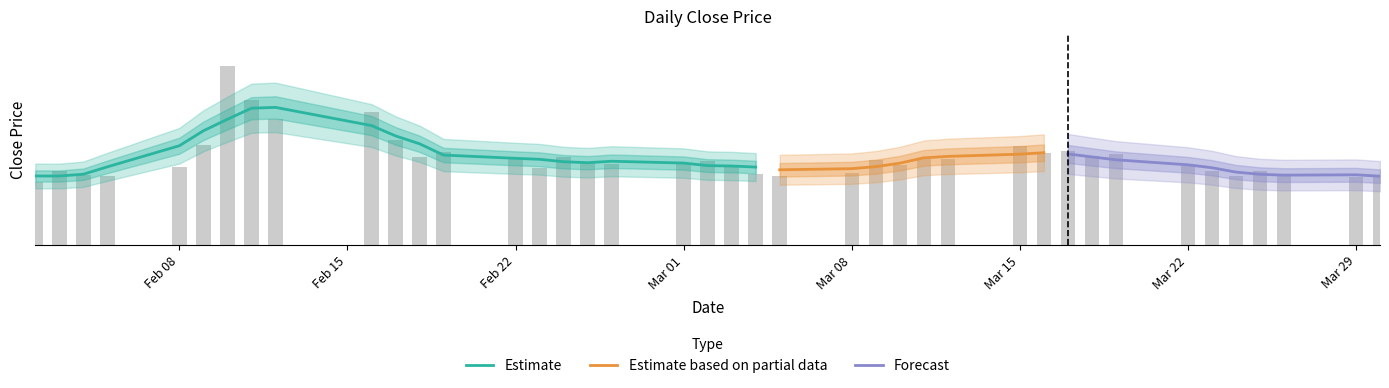

The value at 2021-03-05 is 1.1. True or false?

True